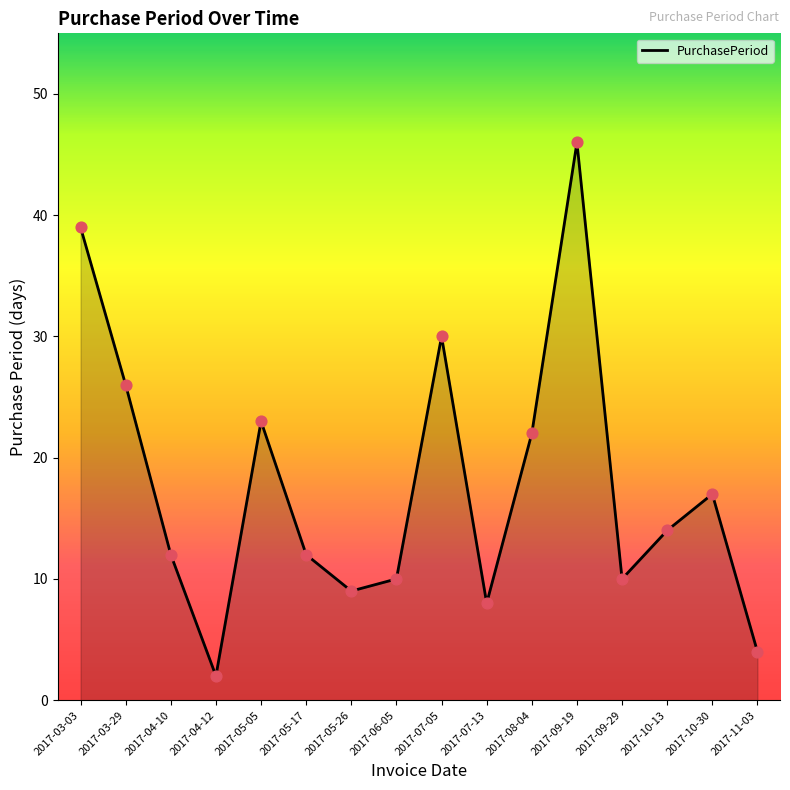

What is the ratio of the value at 2017-07-13 to the value at 2017-10-13?

0.6